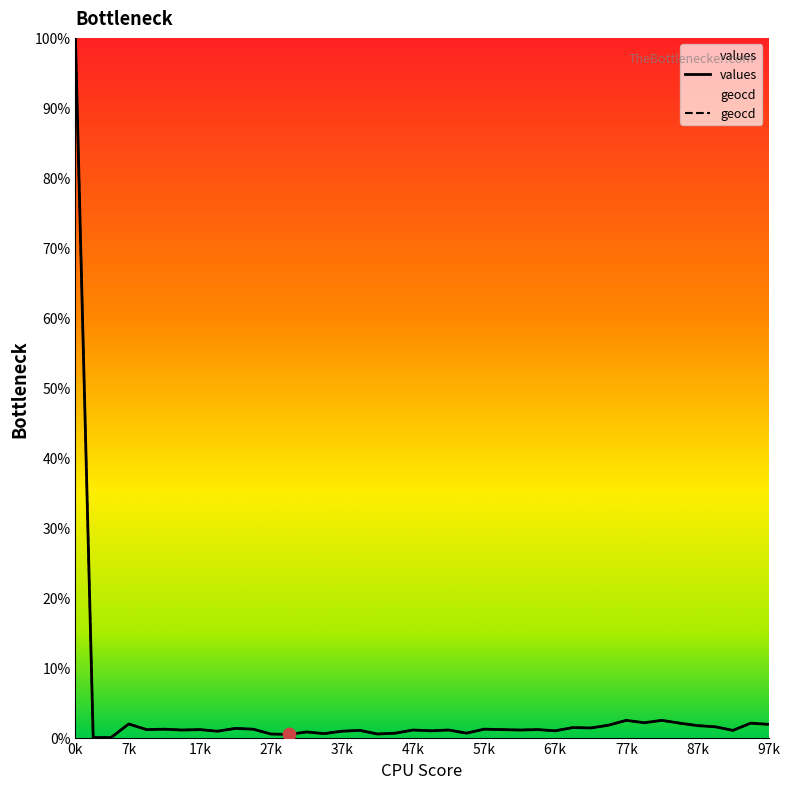

Which series has the largest Y range (max minus min)?

values